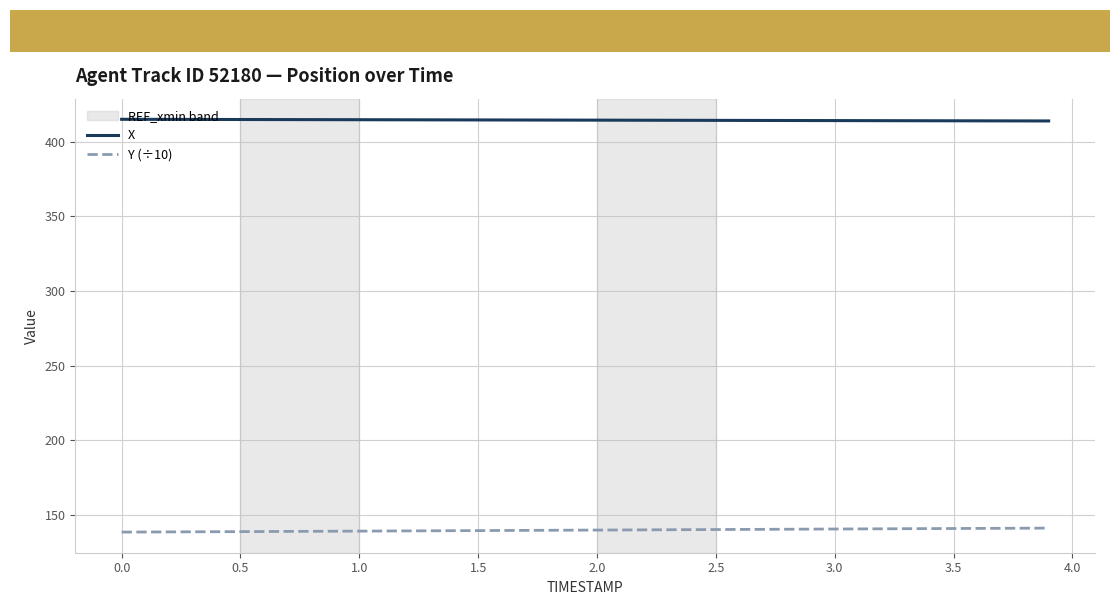

Rank the series by their average value, from lowest to highest.

Y (÷10), X